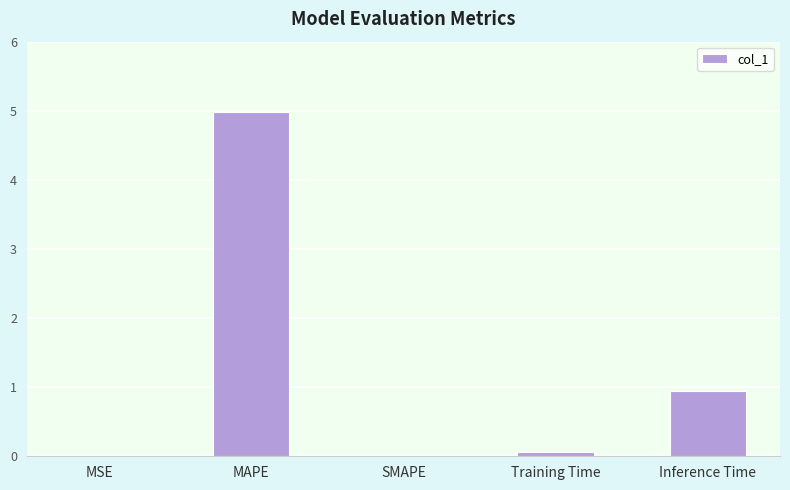

At which category does the chart reach its peak across all series?

MAPE